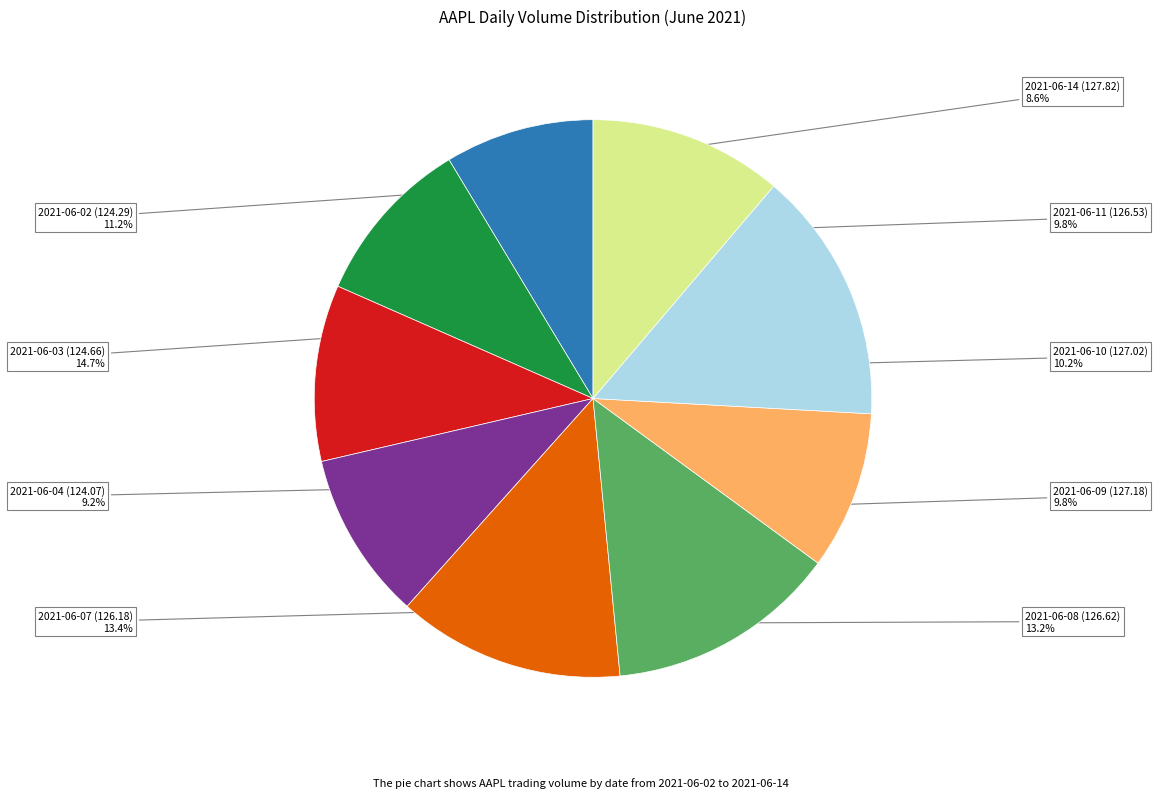

Does any single category account for the majority?

No